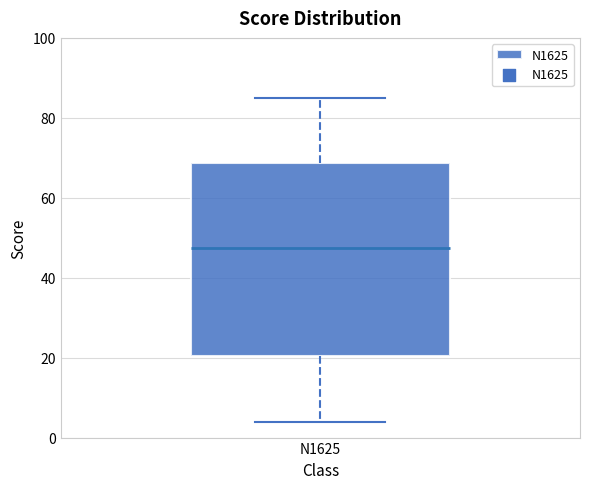

Where does the upper whisker of the box for N1625 end on the y-axis? The values are not printed on the chart, so give them approximately, as read against the axis.

86